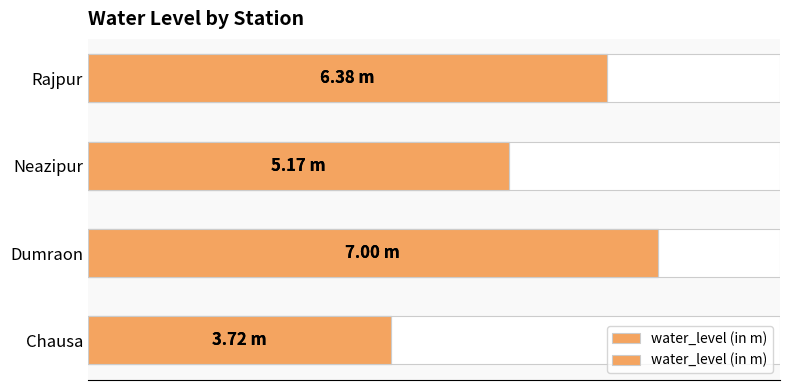

What is the greatest value displayed?

7.0